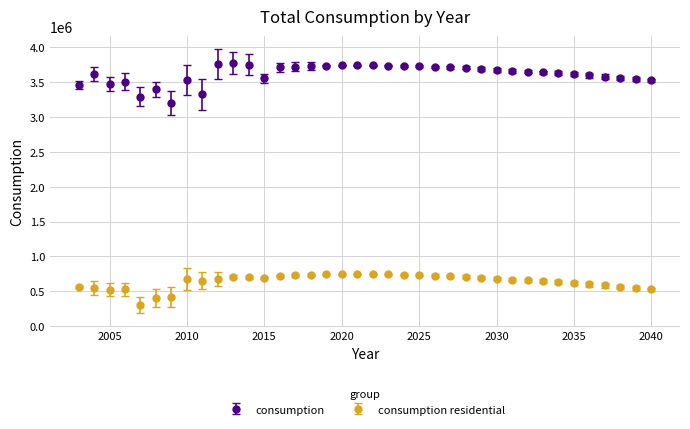

What are all the series names shown in the legend?

consumption, consumption residential